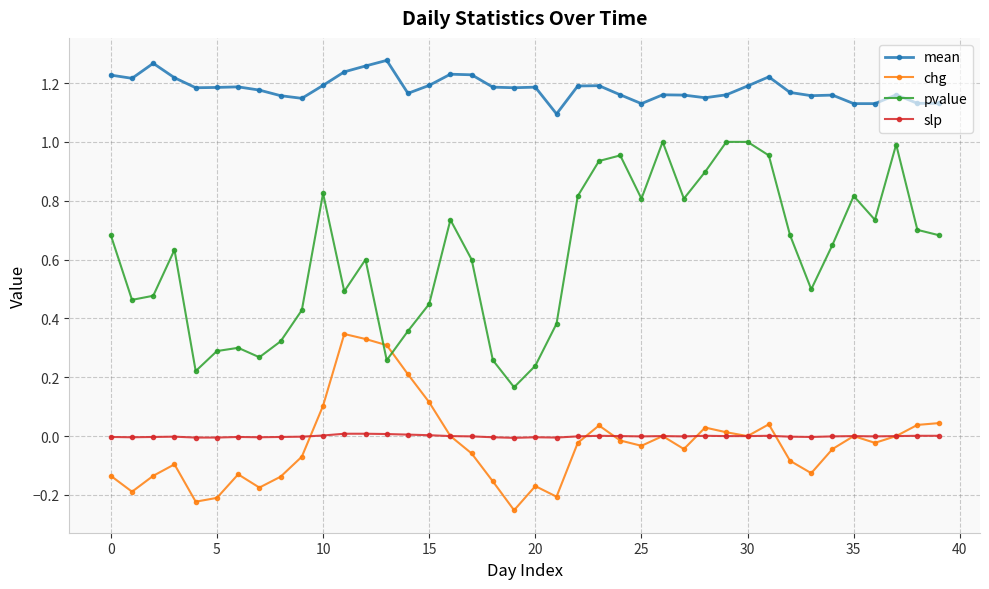

List the series in order of their peak value, highest first.

mean, pvalue, chg, slp